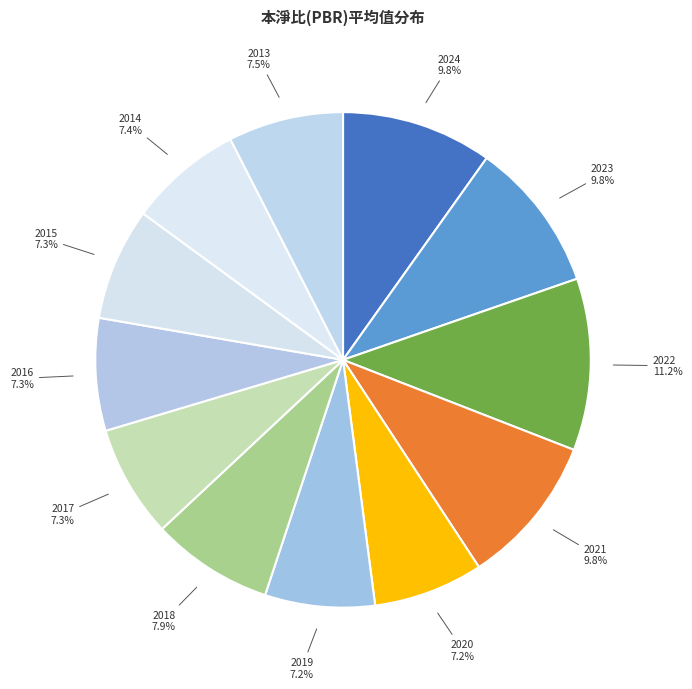

Count the number of slices in the pie.

12